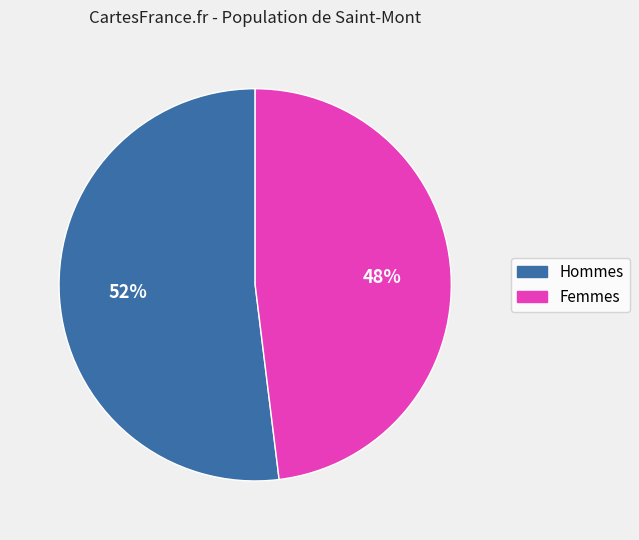

Do Hommes and Femmes together represent more than half of the pie?

Yes